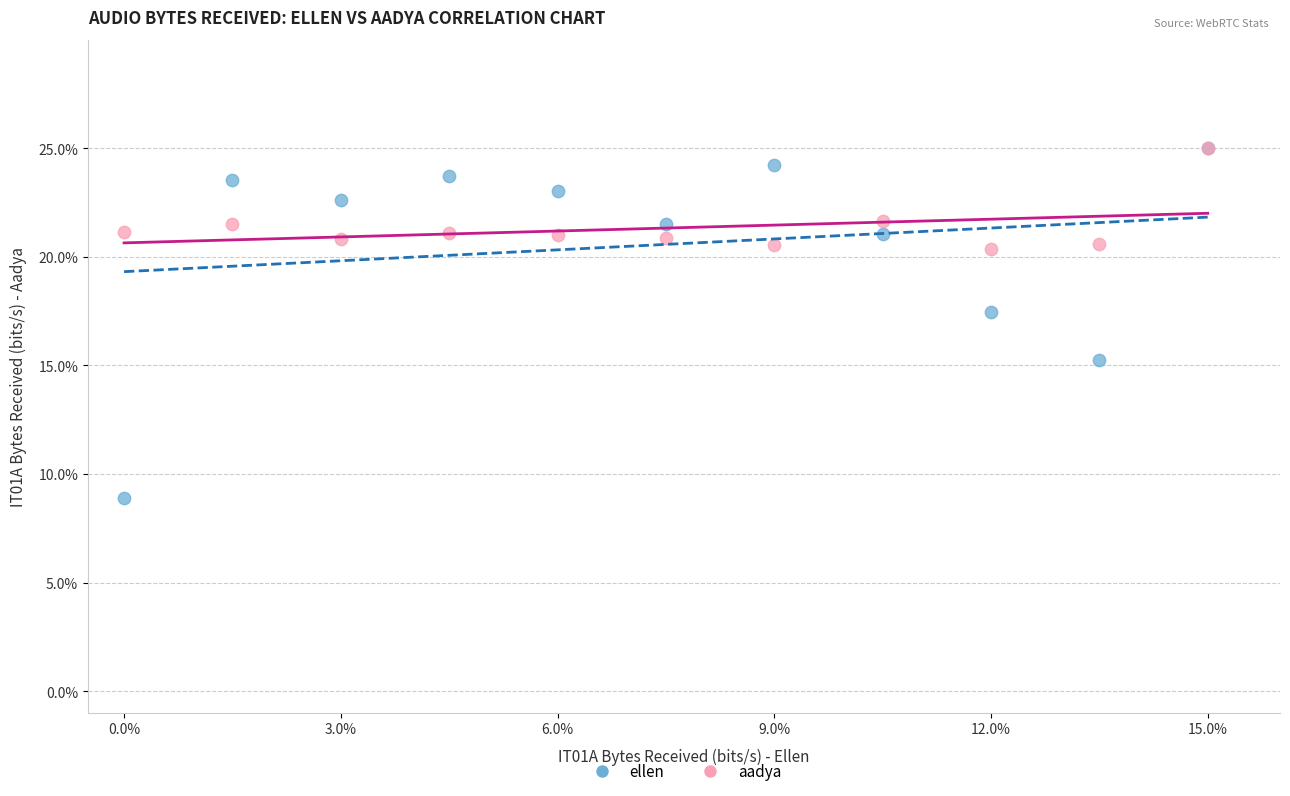

What are all the series names shown in the legend?

ellen, aadya